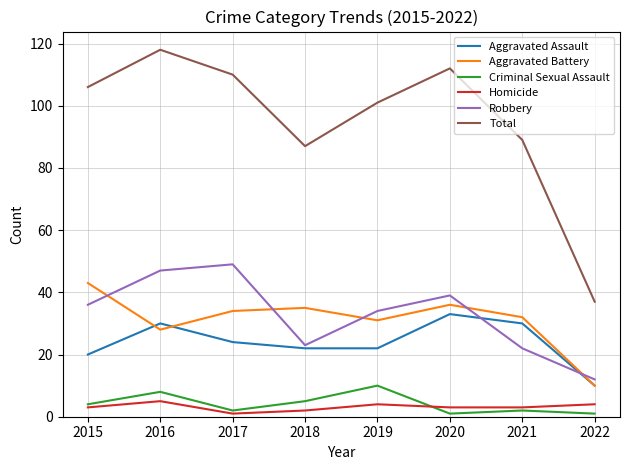

What is the difference between the maximum and minimum values in the Aggravated Assault series?

23